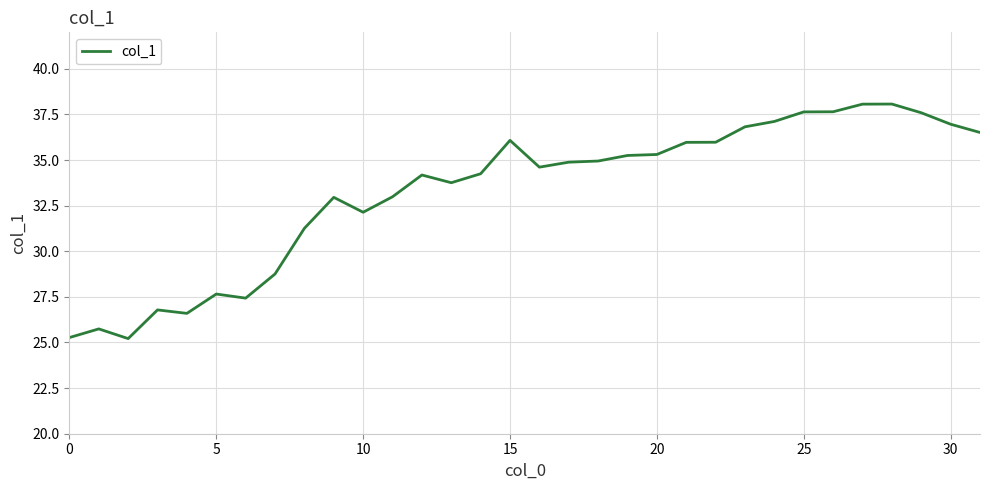

What is the difference between the maximum and minimum values?

12.9